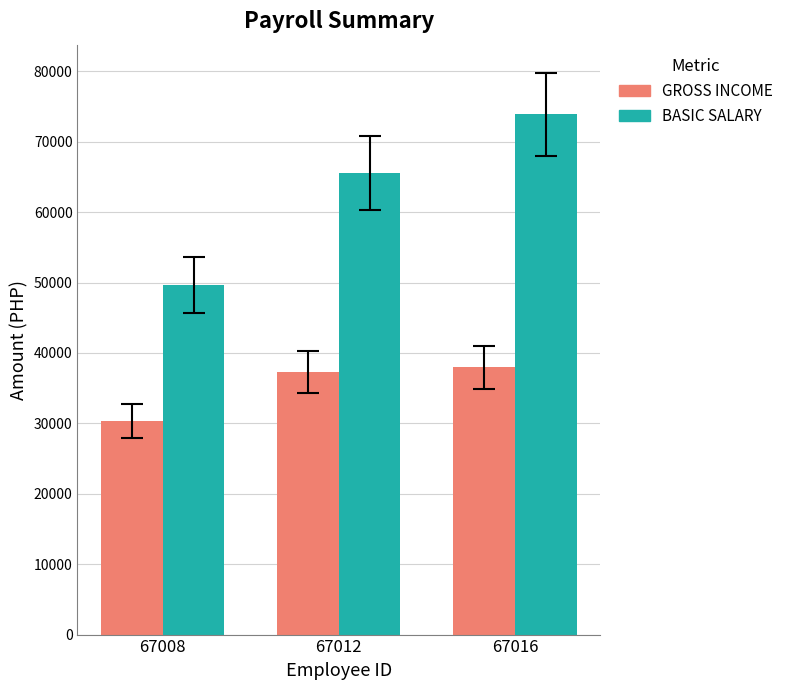

Does the chart contain stacked bars?

No